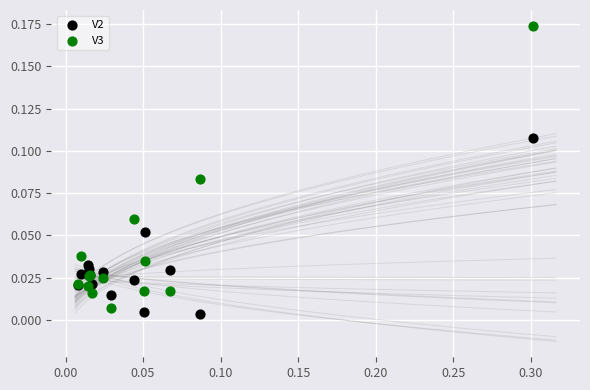

Which series has the widest spread of Y values?

V3